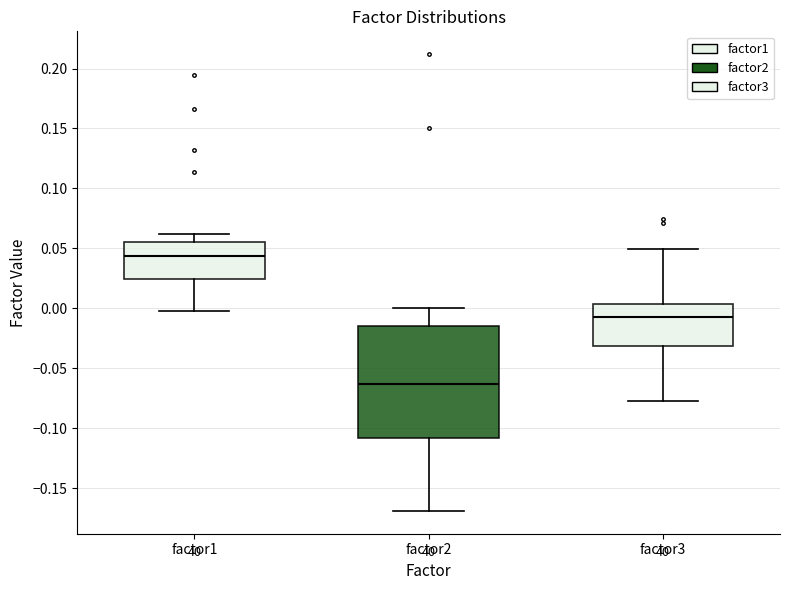

Reading left to right, transcribe this box plot: for each box, give where its median line is, the range the box spans, and where its two whiskers end, as read against the y-axis. The values are not printed on the chart, so give them approximately, as read against the axis.

factor1: median 0.045, box 0.025 to 0.055, whiskers -0.005 to 0.060
factor2: median -0.065, box -0.110 to -0.015, whiskers -0.170 to 0.000
factor3: median -0.010, box -0.030 to 0.005, whiskers -0.080 to 0.050